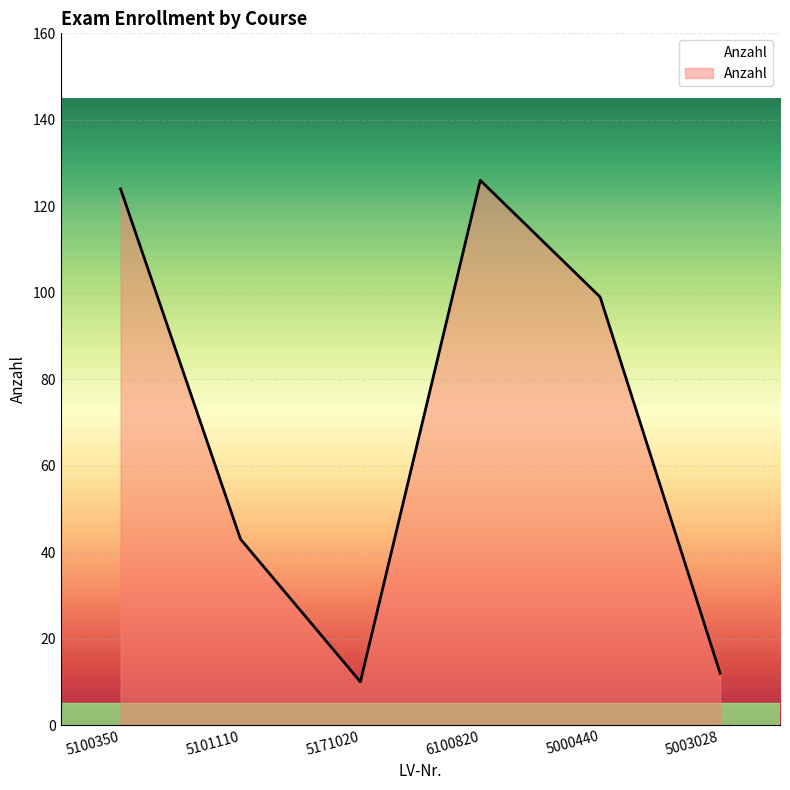

How many values are below 99?

3